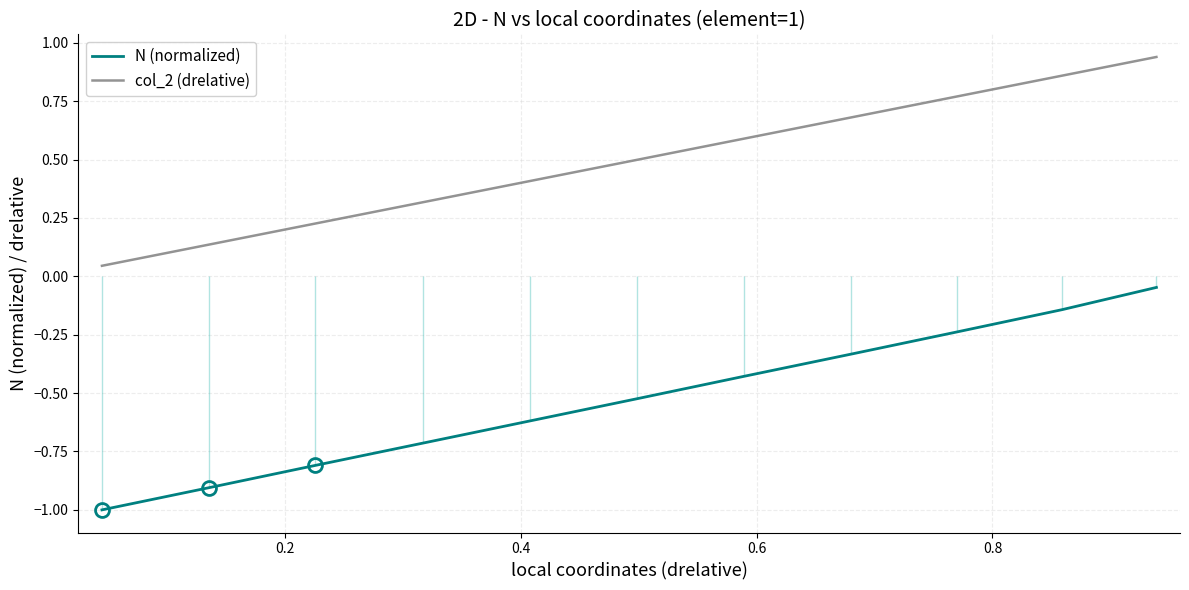

At which category is the sum across all series the highest?

10